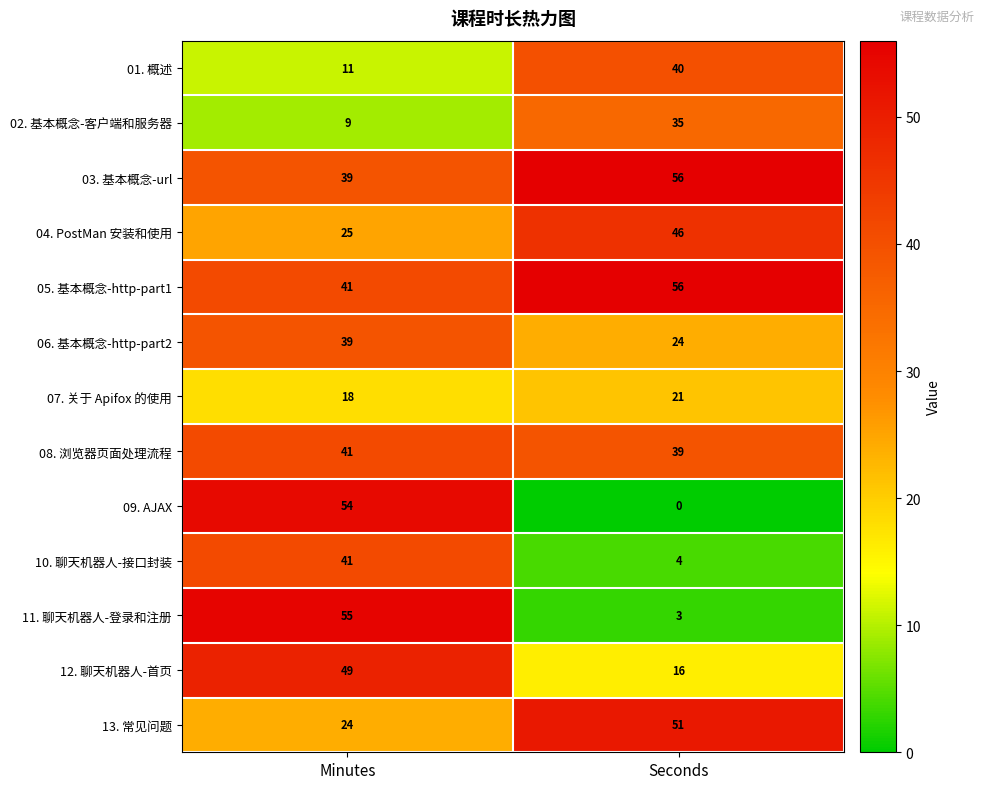

What is the total value across all series at Minutes?

446